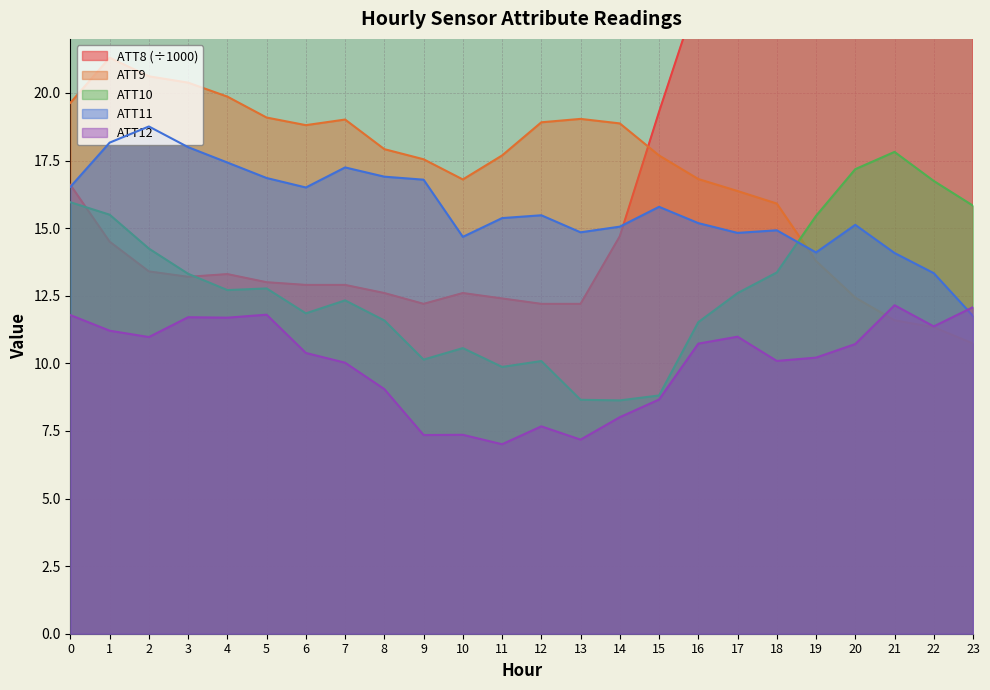

What is the spread (max minus min) of values at 19?

16.0